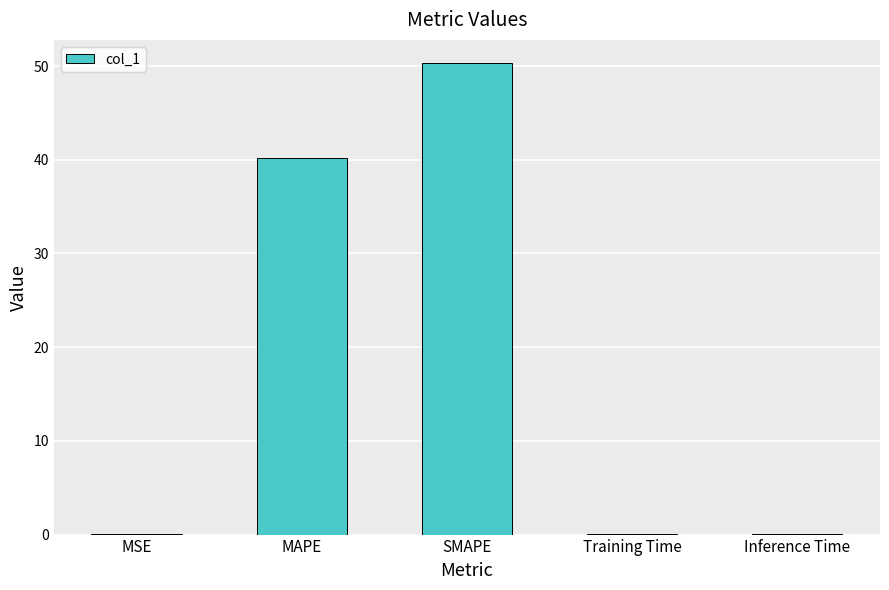

The chart shows a value of 76.2 at SMAPE. True or false?

False